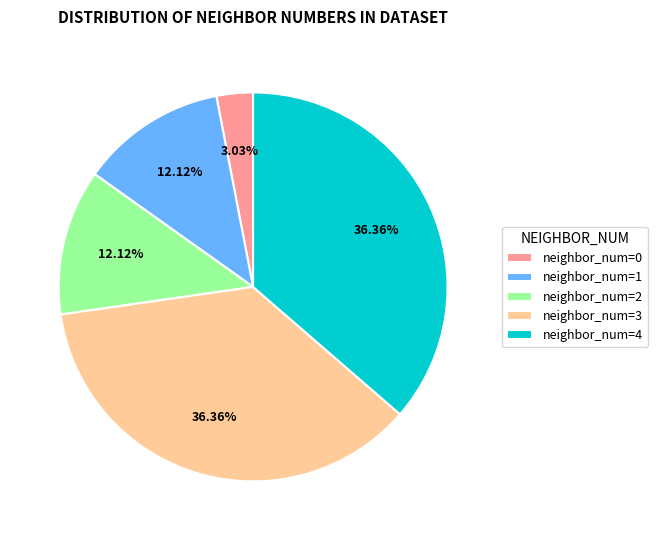

Is there a majority slice in this chart?

No